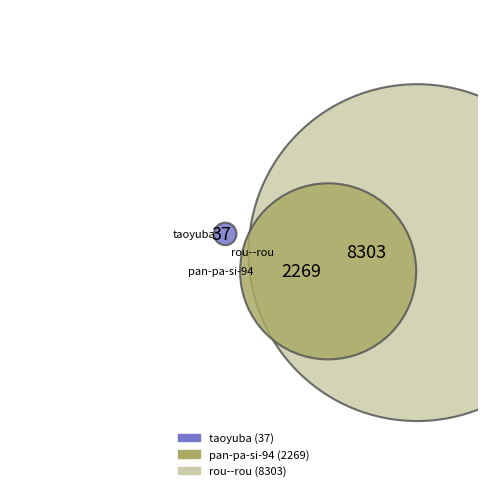

To the nearest percent, what percentage of the pie is pan-pa-si-94?

21%